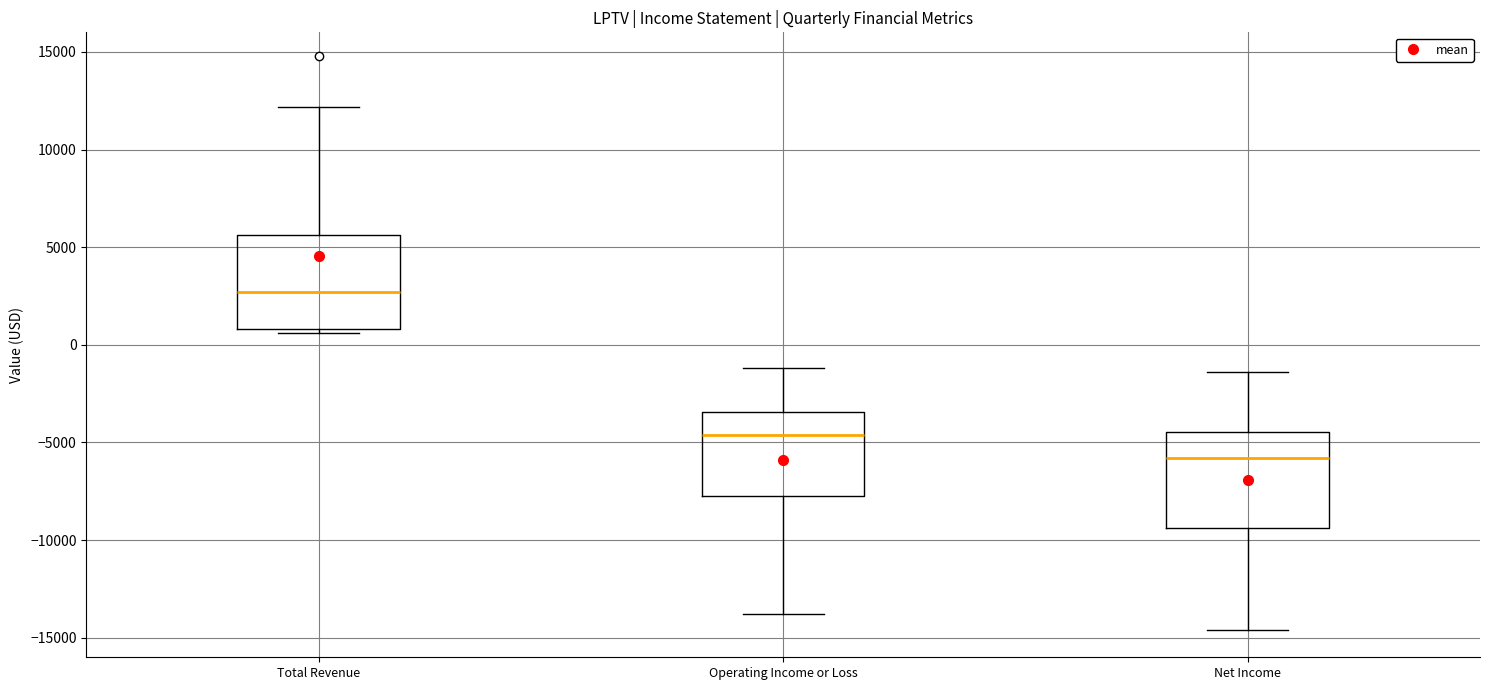

Which box has the highest median line?

Total Revenue